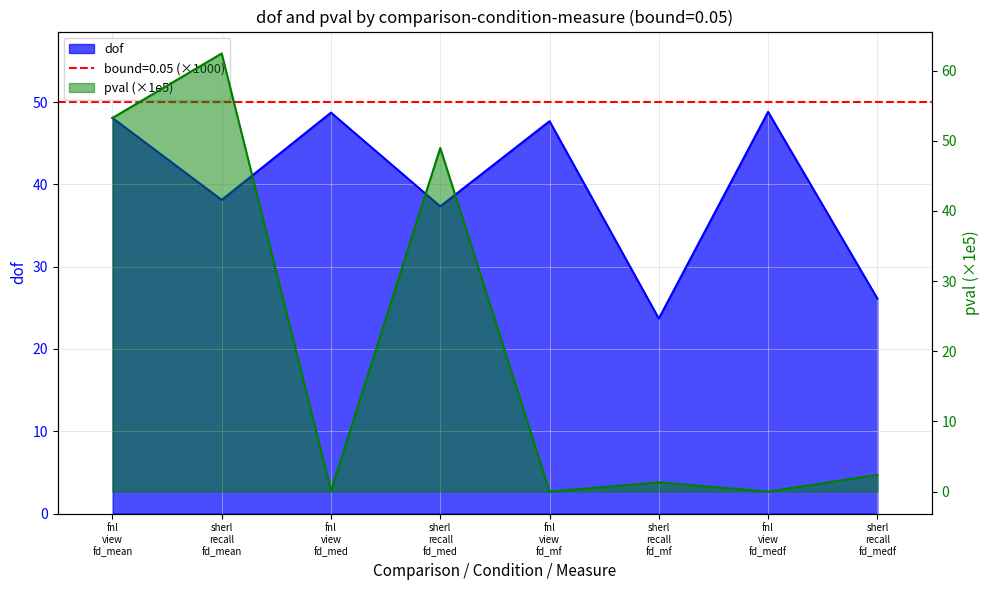

Which category has the lowest value across all series?

fnl view fd_medf